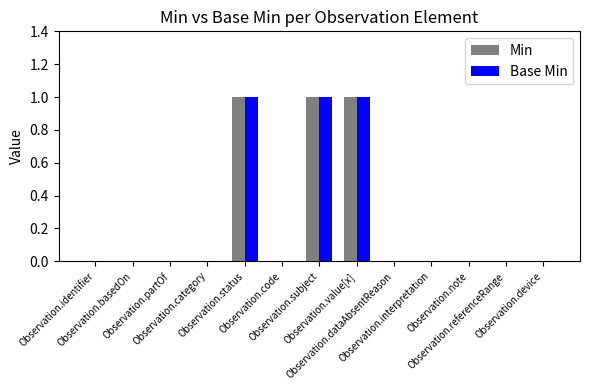

Is the value of Base Min at Observation.subject greater than the value of Min at Observation.referenceRange?

Yes